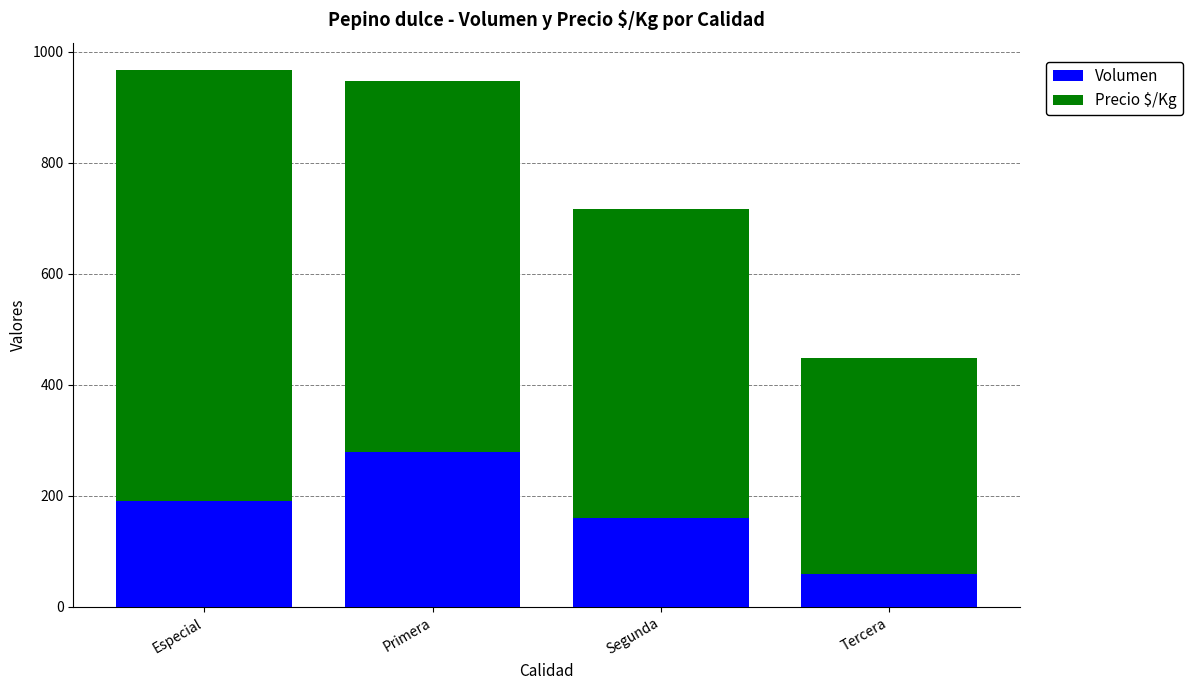

What is the difference between the maximum and minimum values in the Volumen series?

220